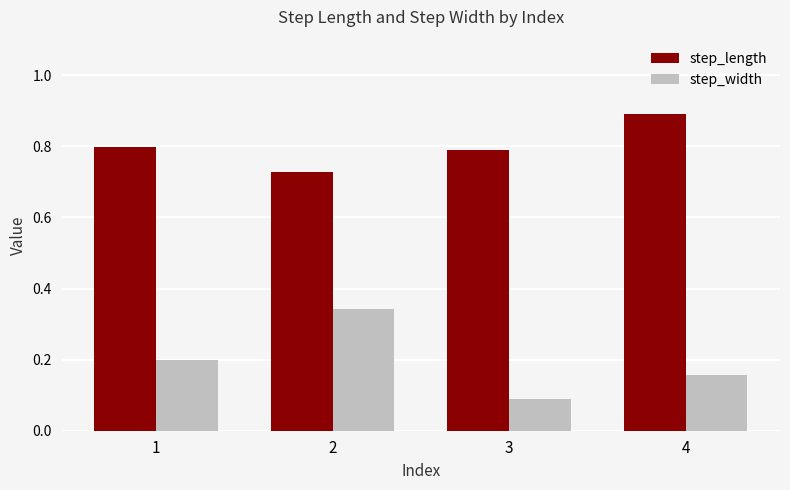

Is the value of step_width at 3 greater than the value of step_length at 4?

No